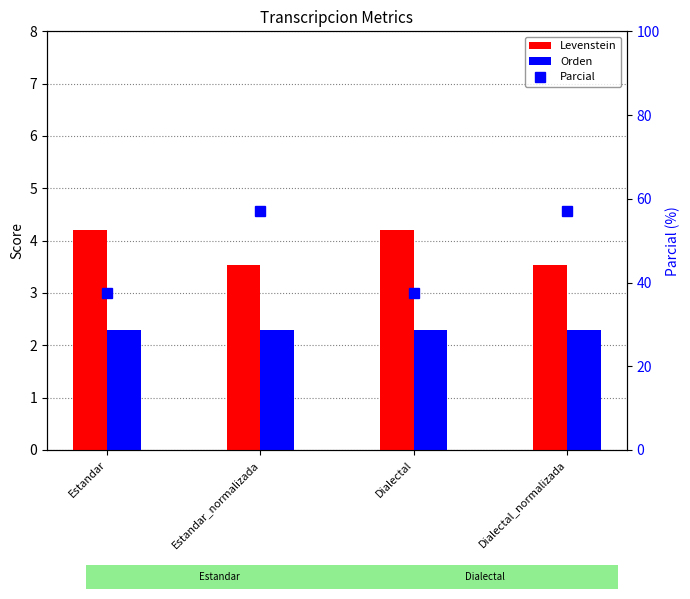

Which series has the widest spread of values?

Parcial